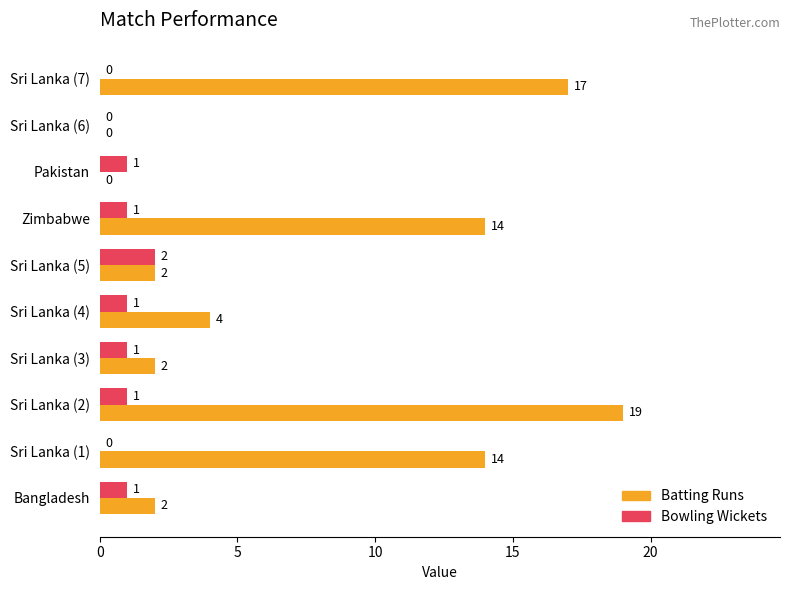

What is the approximate value of Batting Runs at Sri Lanka (2), to the nearest 10?

20